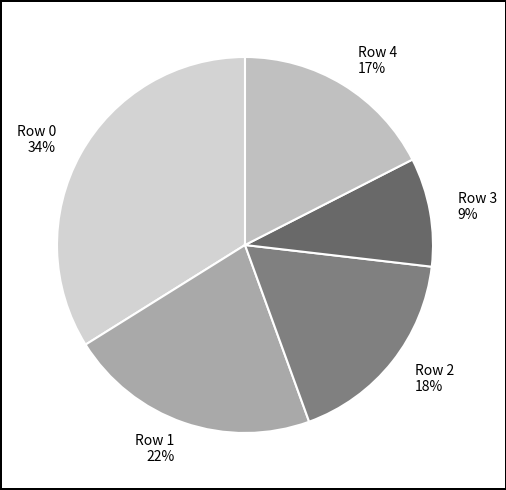

How many slices are in this pie chart?

5